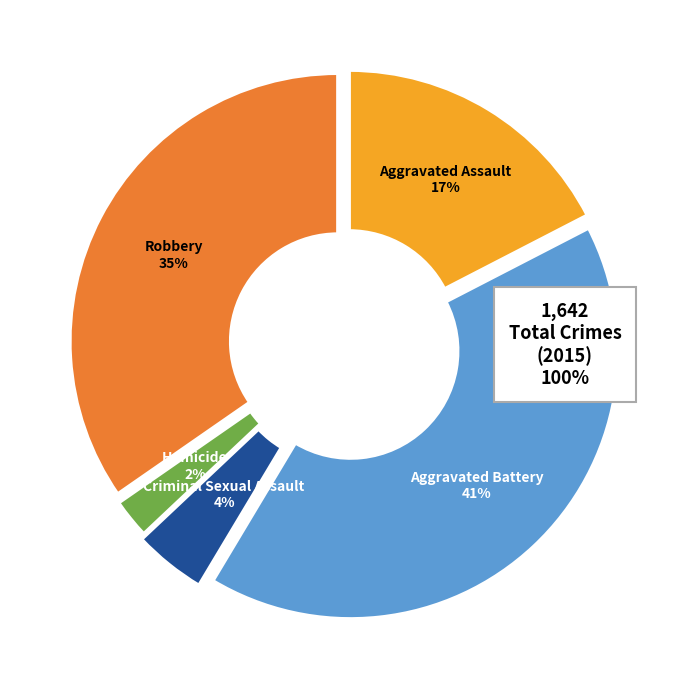

To the nearest percent, what is the average slice percentage?

20%